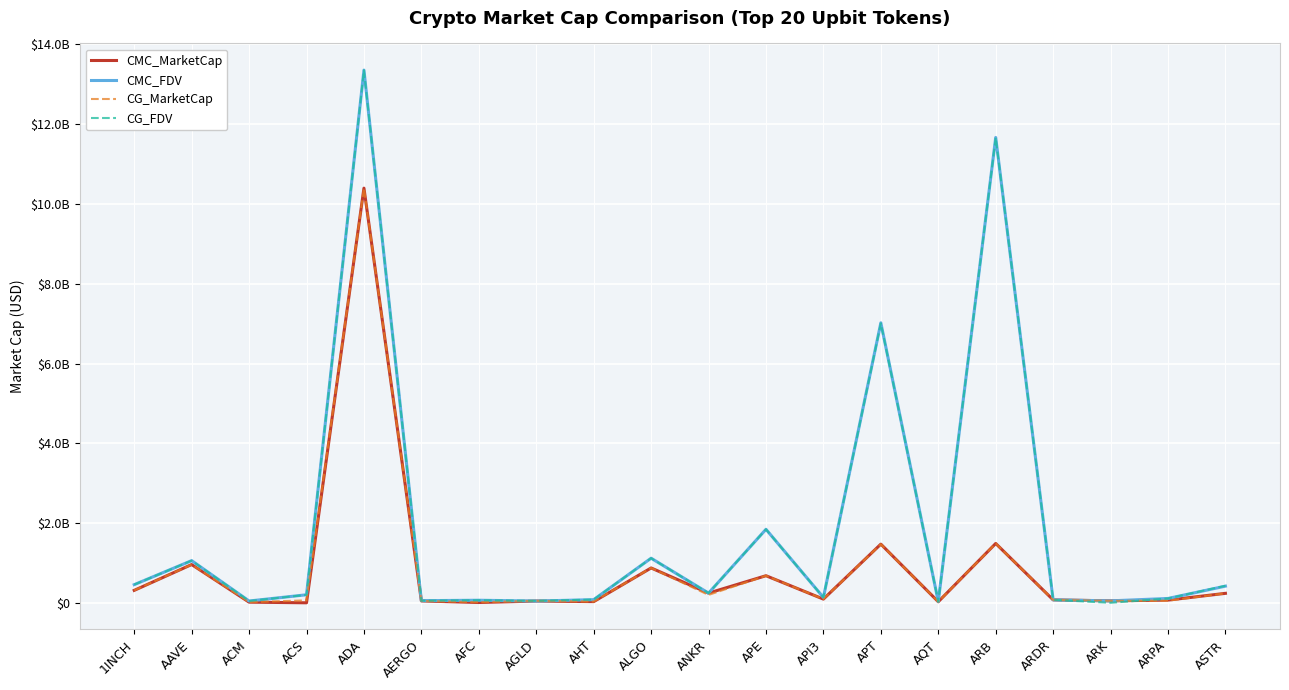

Rank the series by their maximum value, from lowest to highest.

CMC_MarketCap, CG_MarketCap, CG_FDV, CMC_FDV